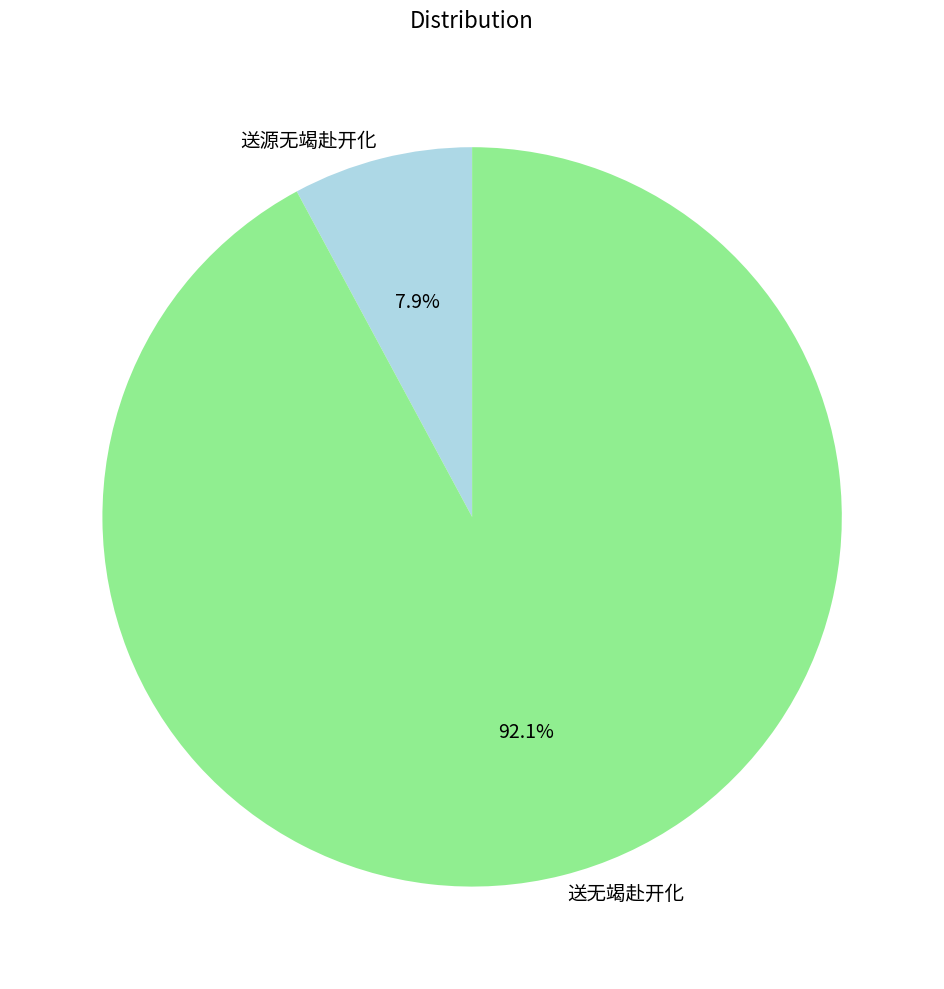

Rank the categories by value from highest to lowest.

送无竭赴开化, 送源无竭赴开化